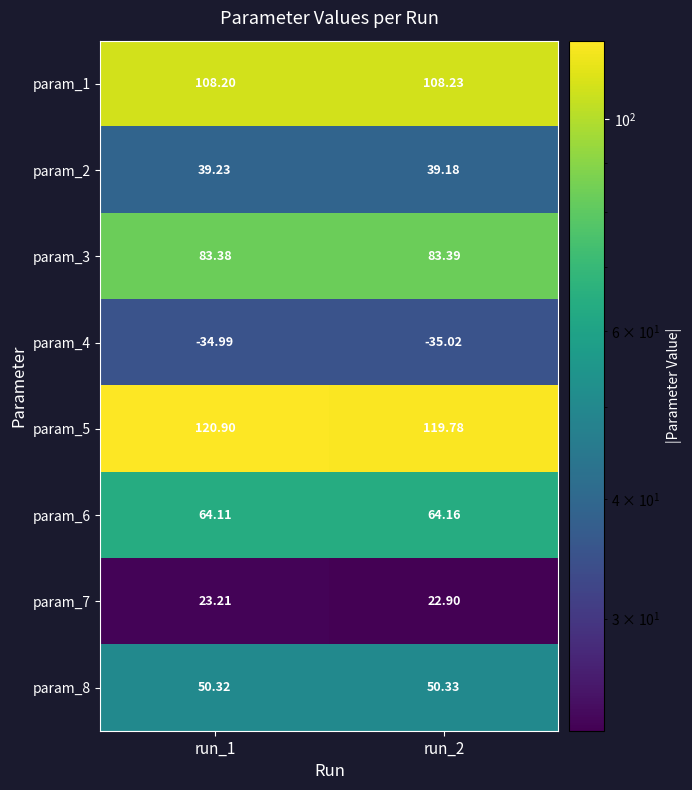

Is the value of param_6 at run_2 greater than the value of param_1 at run_1?

No